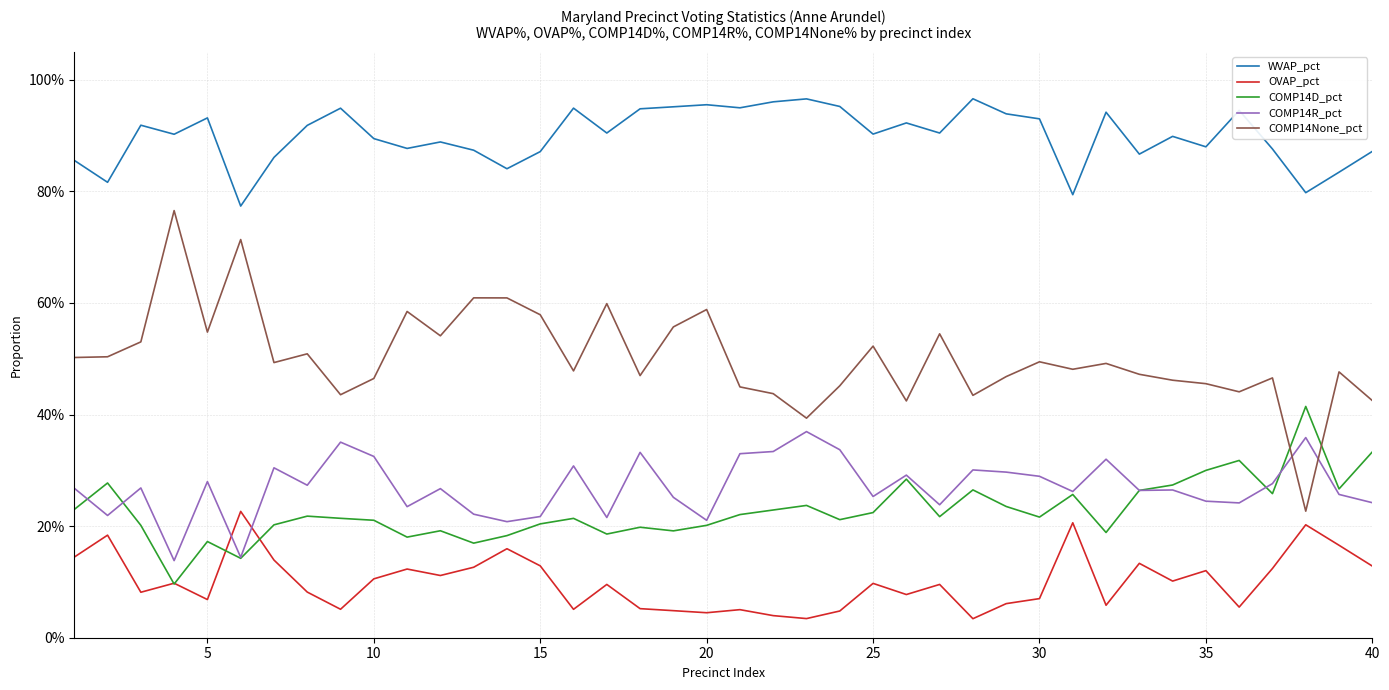

What are all the series names shown in the legend?

WVAP_pct, OVAP_pct, COMP14D_pct, COMP14R_pct, COMP14None_pct